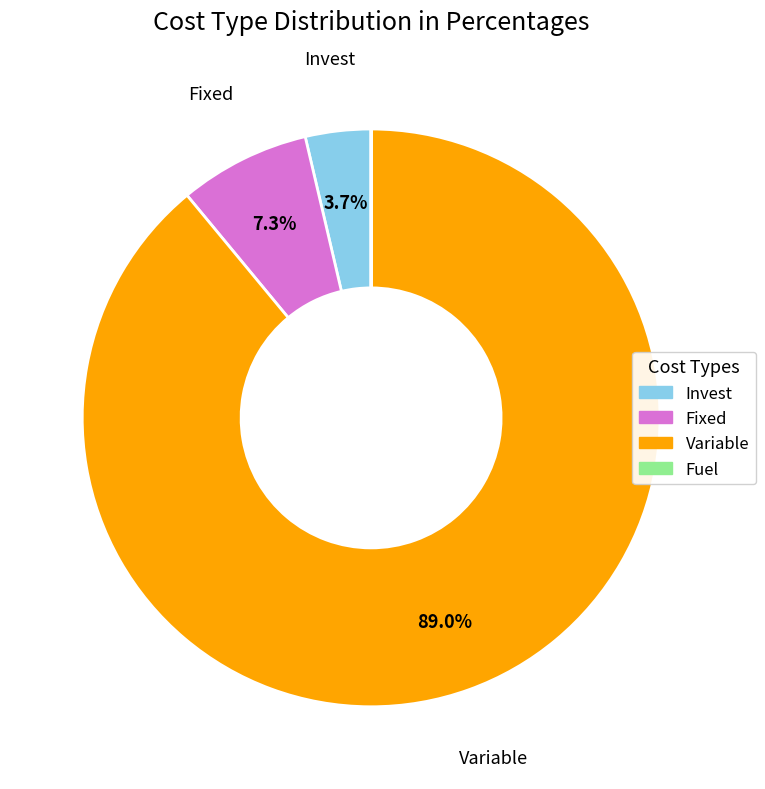

Does Variable account for over 50% of the chart?

Yes